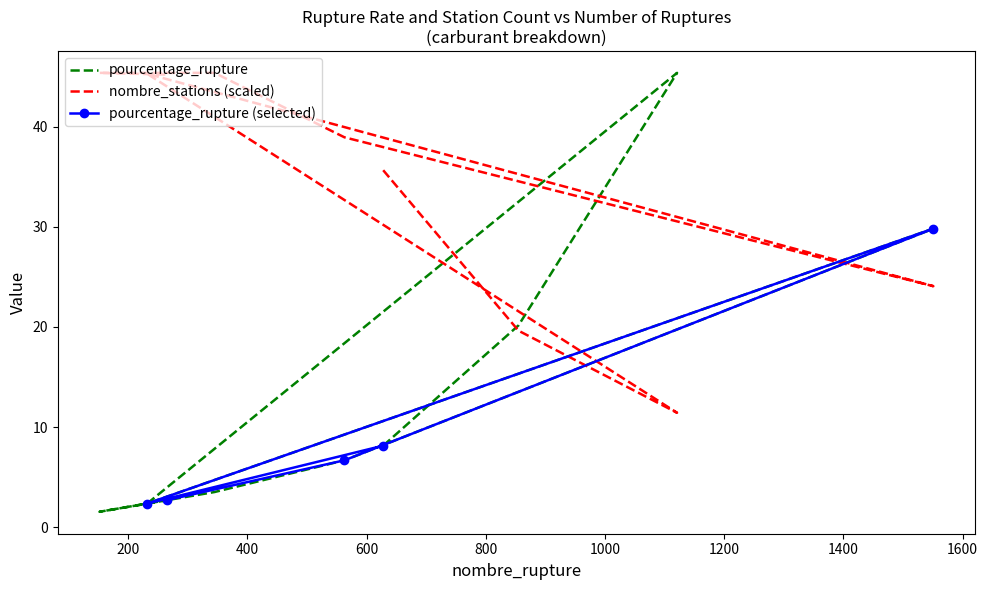

True or false: pourcentage_rupture and nombre_stations intersect in this chart.

True